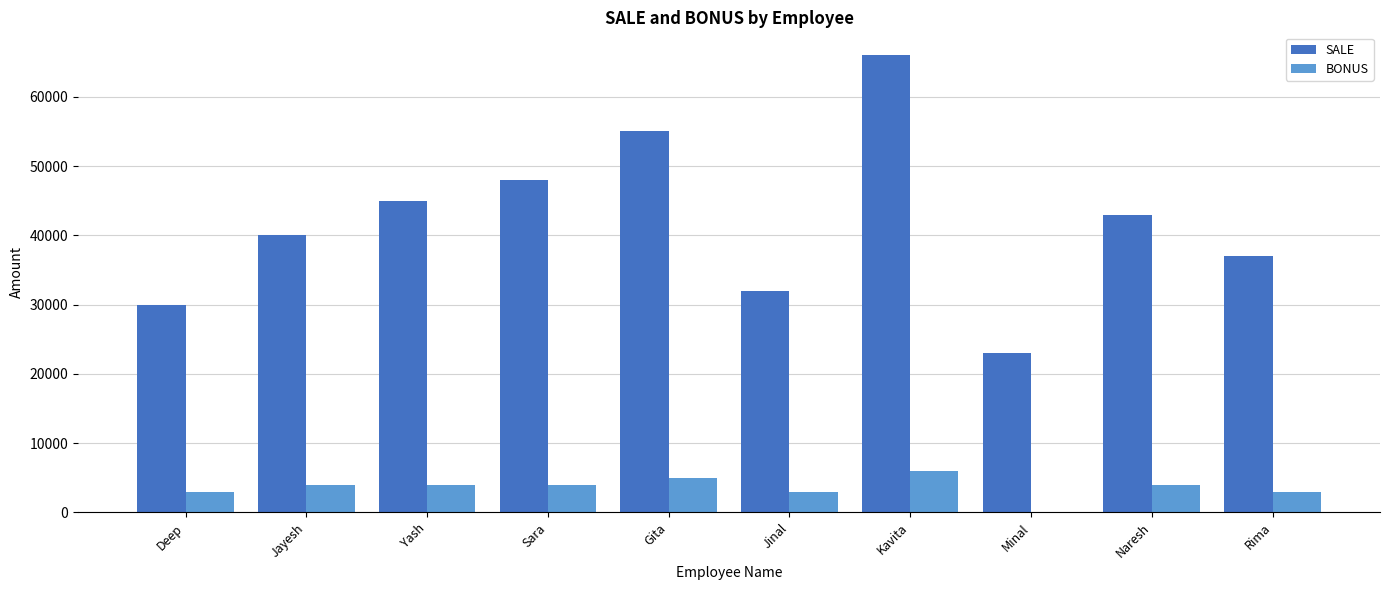

At which category is the sum across all series the highest?

Kavita